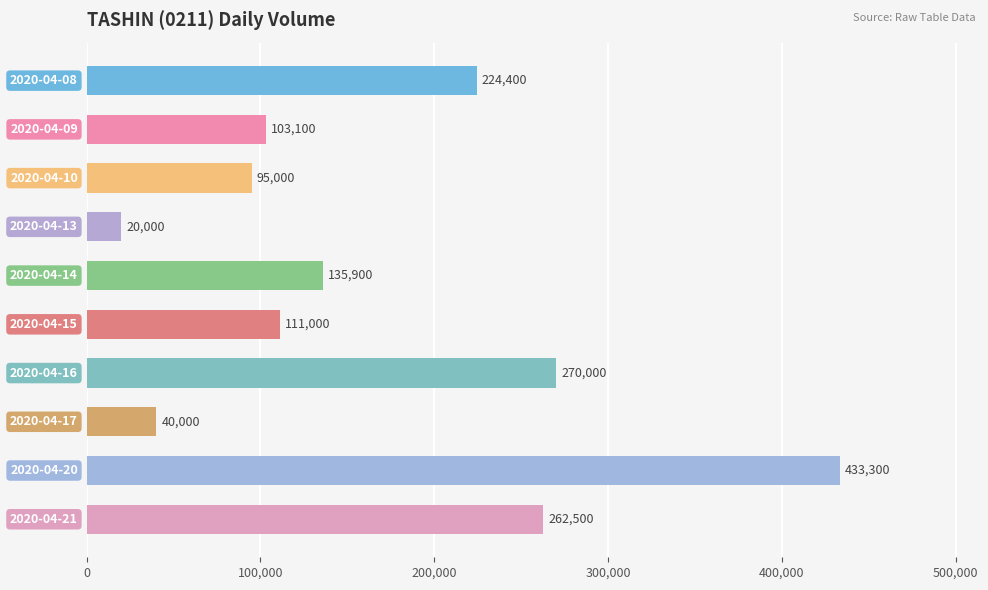

Reading top to bottom, what are all the values shown in this chart?

224400	103100	95000	20000	135900	111000	270000	40000	433300	262500